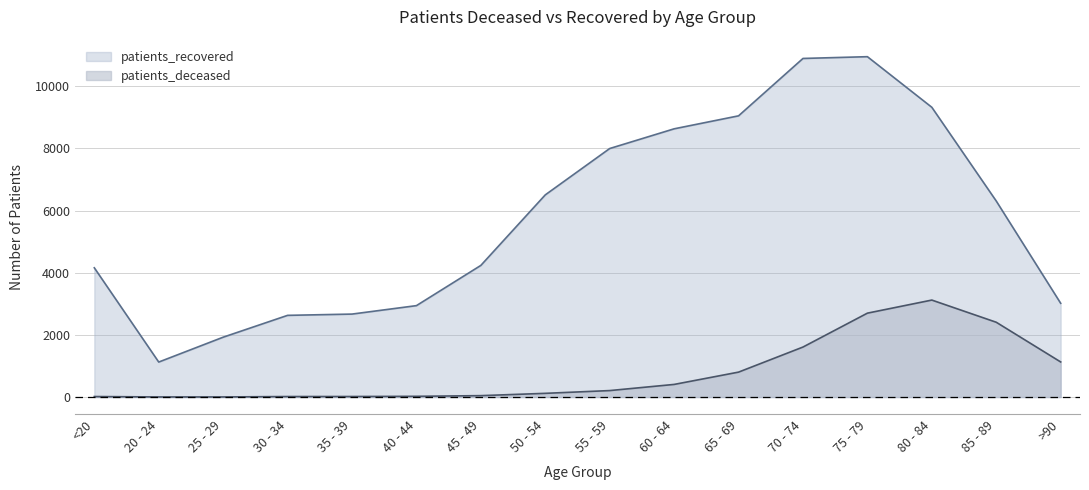

At 30 - 34, list the series in order from smallest to largest.

patients_deceased, patients_recovered